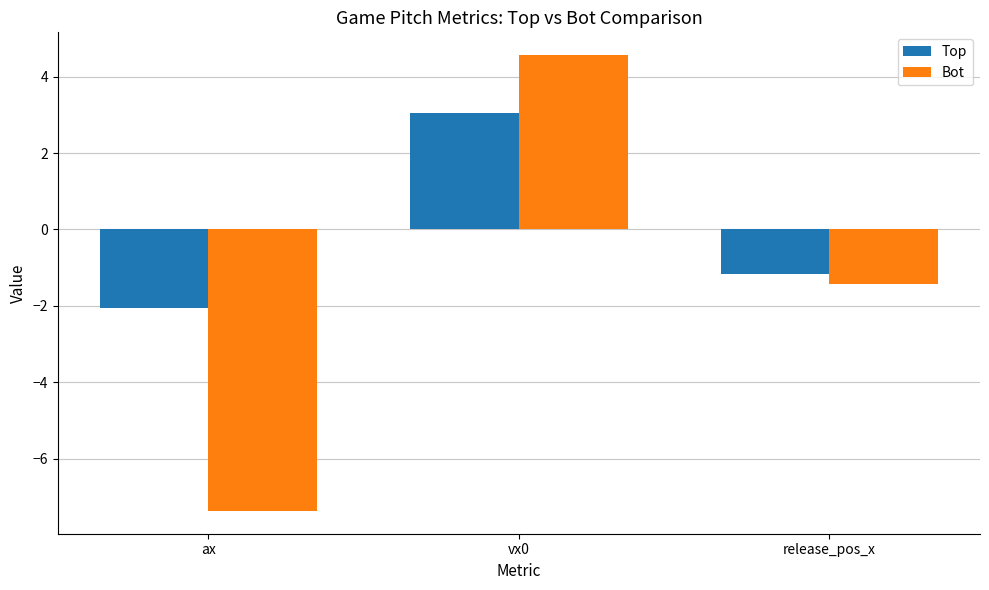

At which category is the sum across all series the highest?

vx0